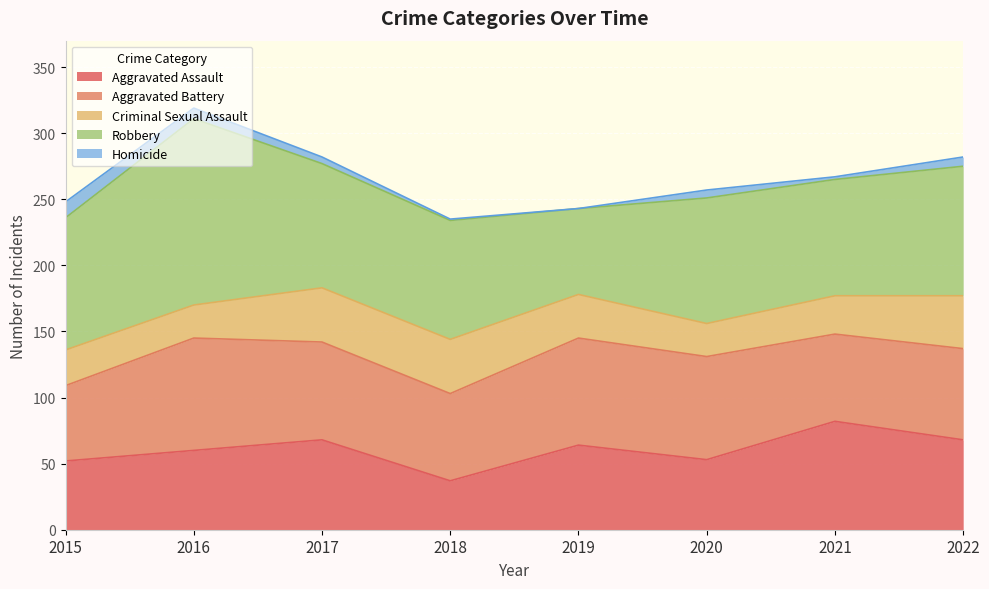

True or false: Aggravated Battery has more than 2 points higher than both neighbors.

False